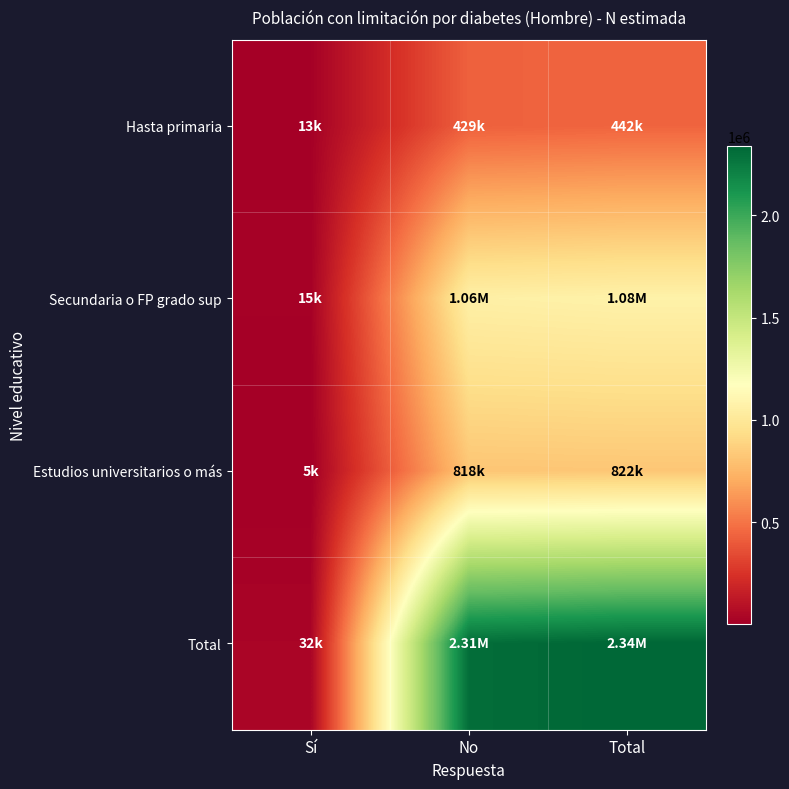

What is the total value across all series at Sí?

64608